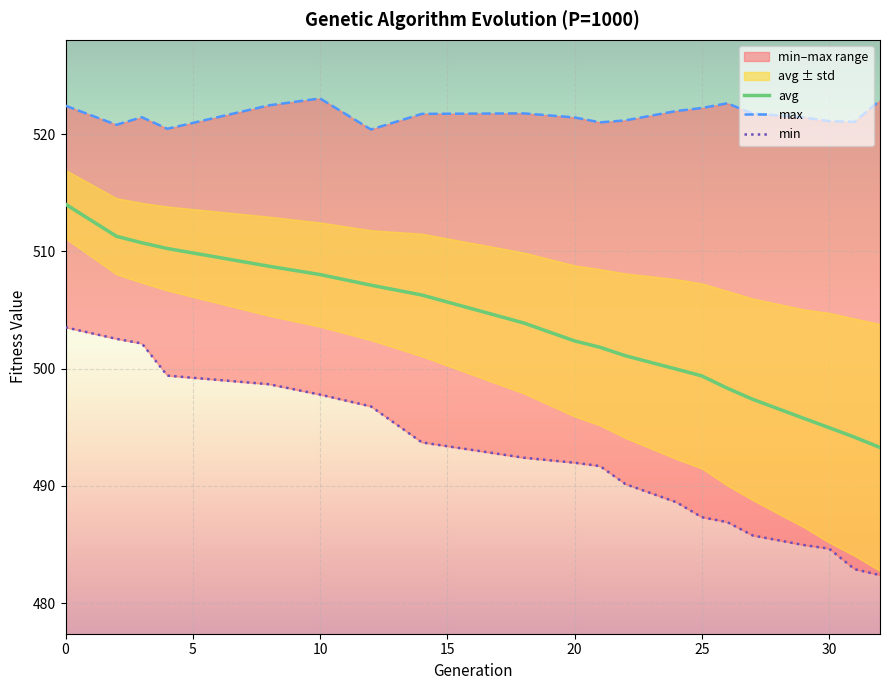

Rank the series by their maximum value, from lowest to highest.

min, avg, max